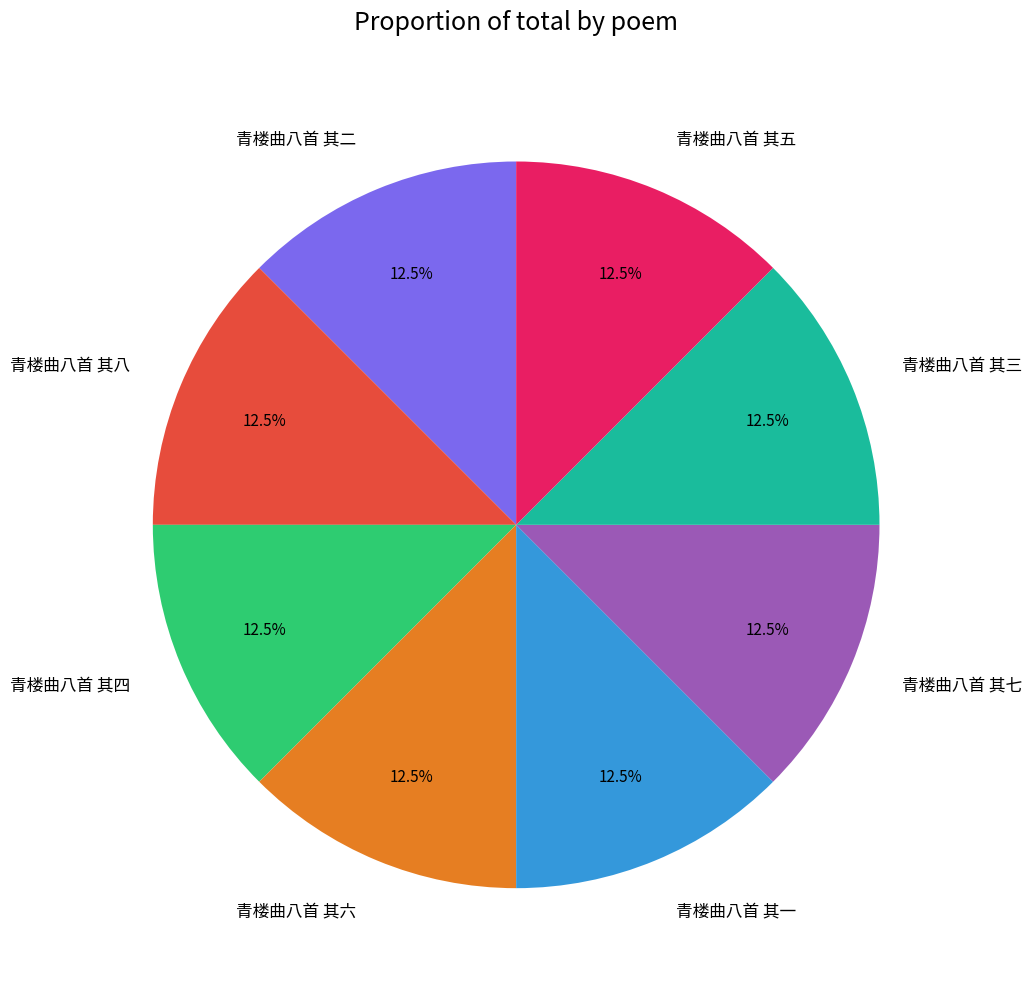

How much of the chart is everything except 青楼曲八首 其三?

87.5%